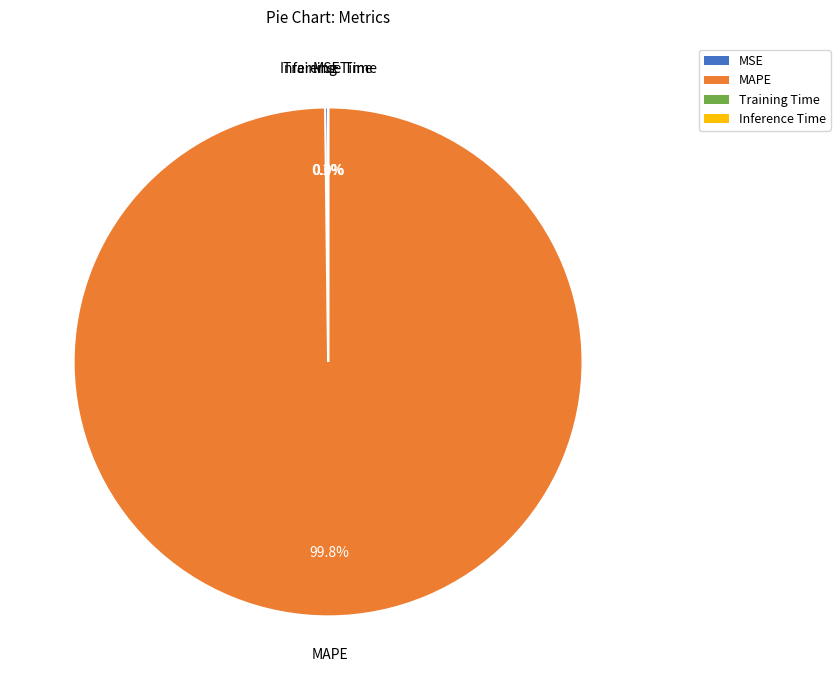

To the nearest percent, what is the difference between the largest and smallest slice percentages?

100%